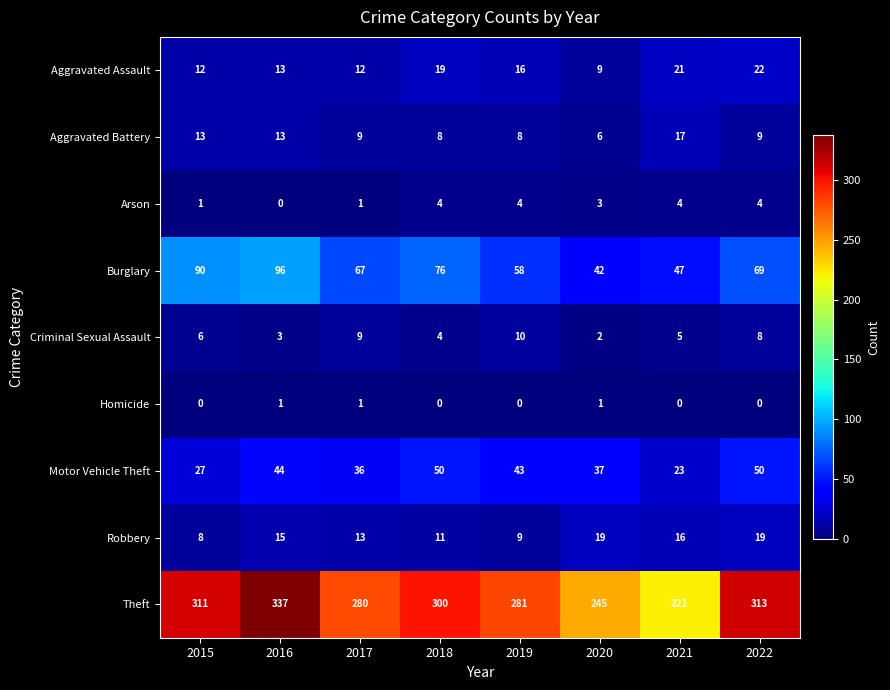

What is the maximum value shown in the chart?

337